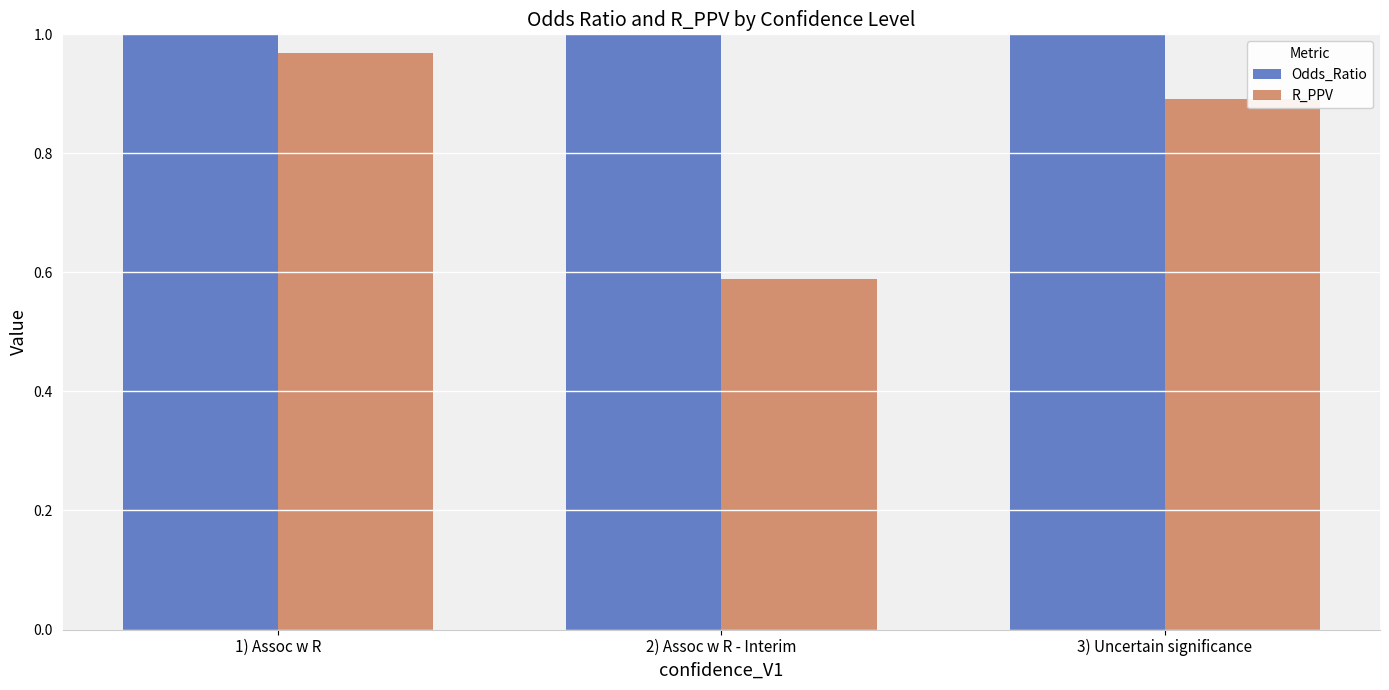

List the labels in order of R_PPV value, largest first.

1) Assoc w R, 3) Uncertain significance, 2) Assoc w R - Interim